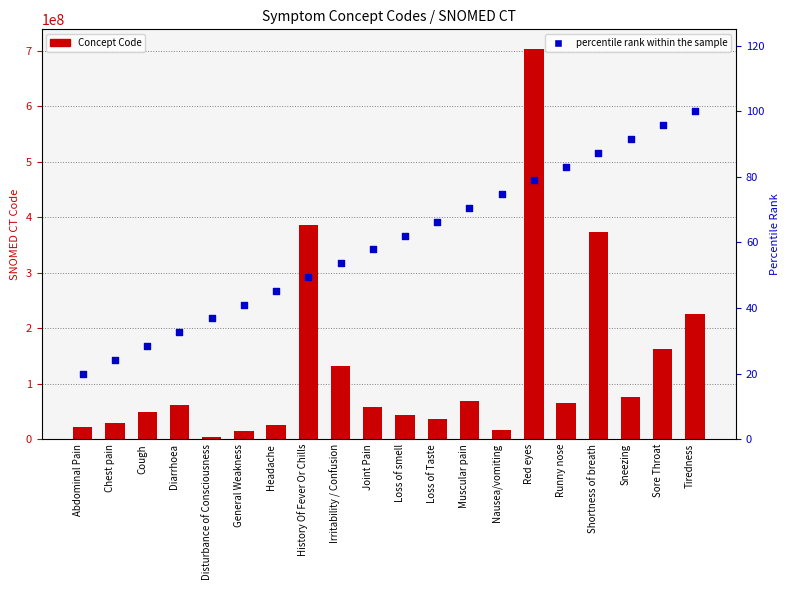

Which series contains the highest Y value?

Concept Code